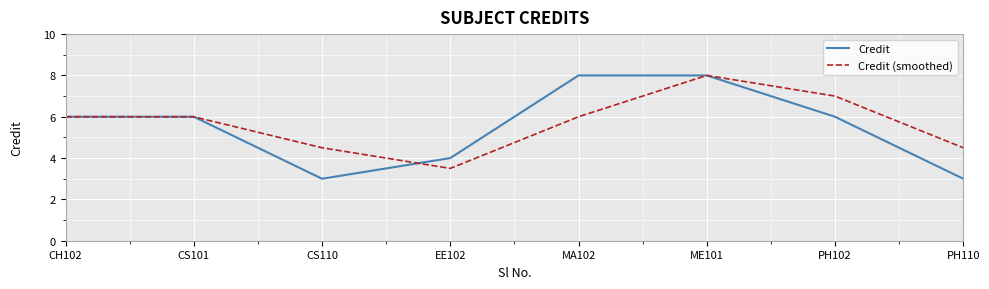

True or false: Credit and Credit (smoothed) cross at least once.

True